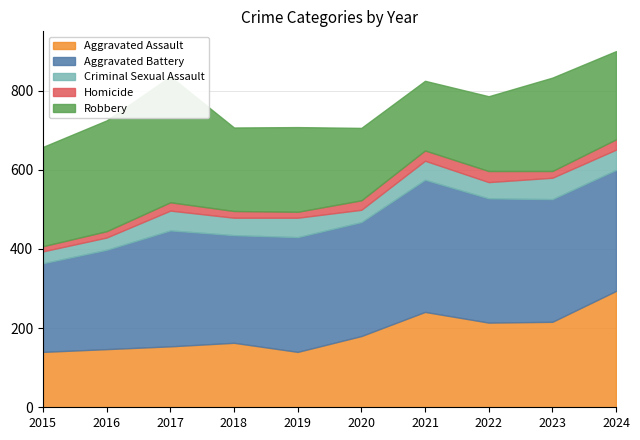

Between which two adjacent categories do Robbery and Aggravated Battery first intersect?

2017 and 2018